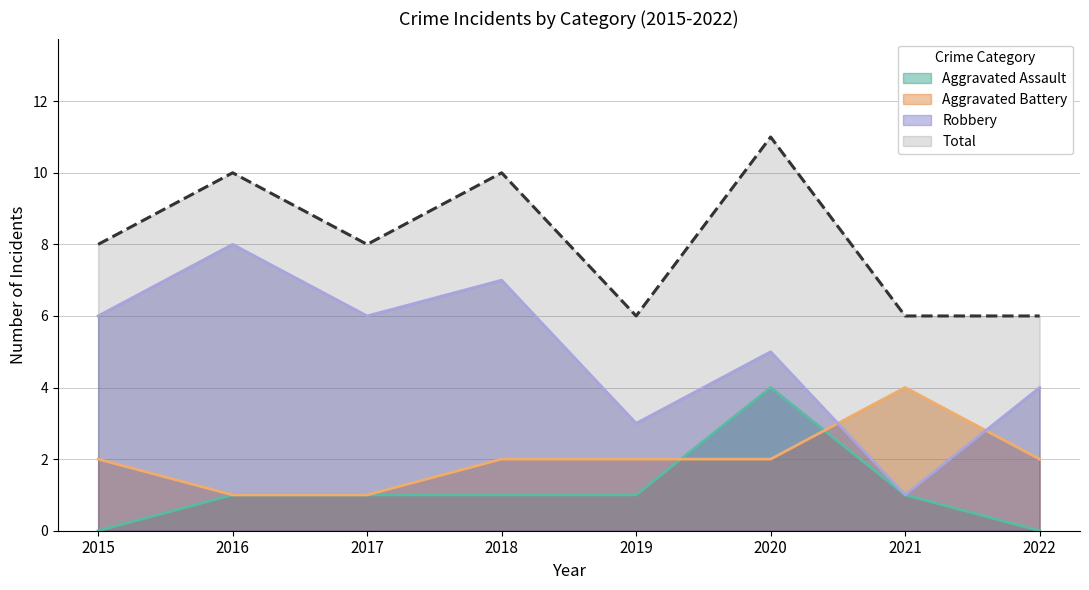

How many data points in Aggravated Battery are less than 2?

2